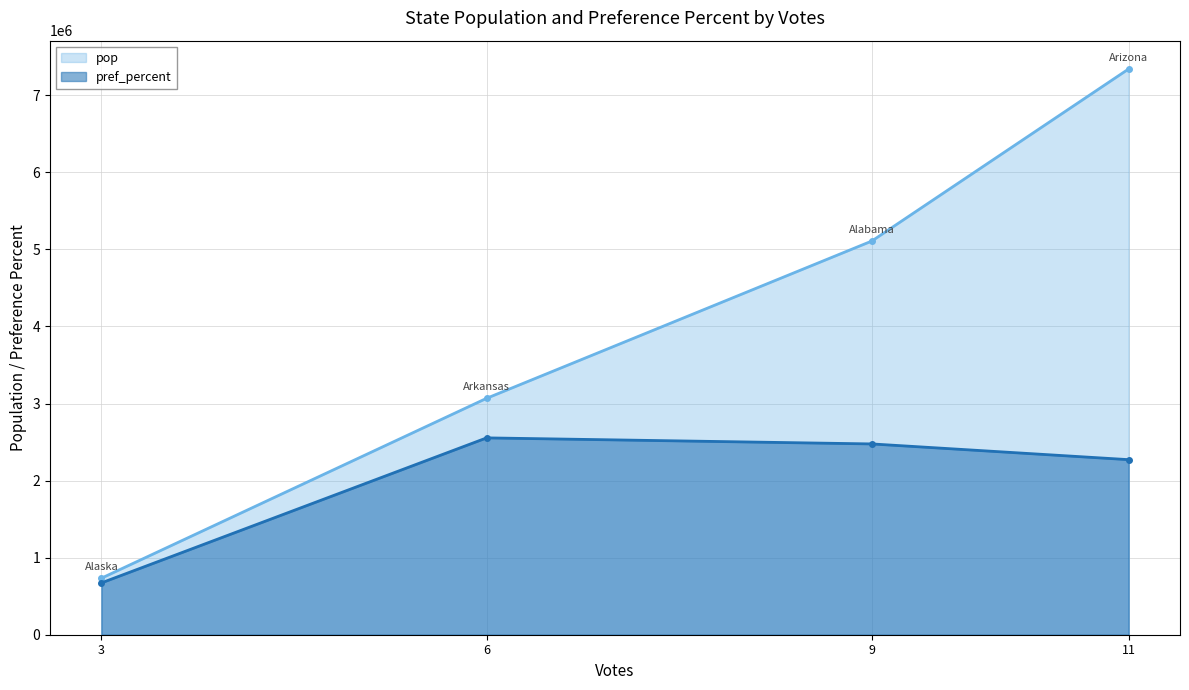

Where is pop nearest to the value 4037375?

6